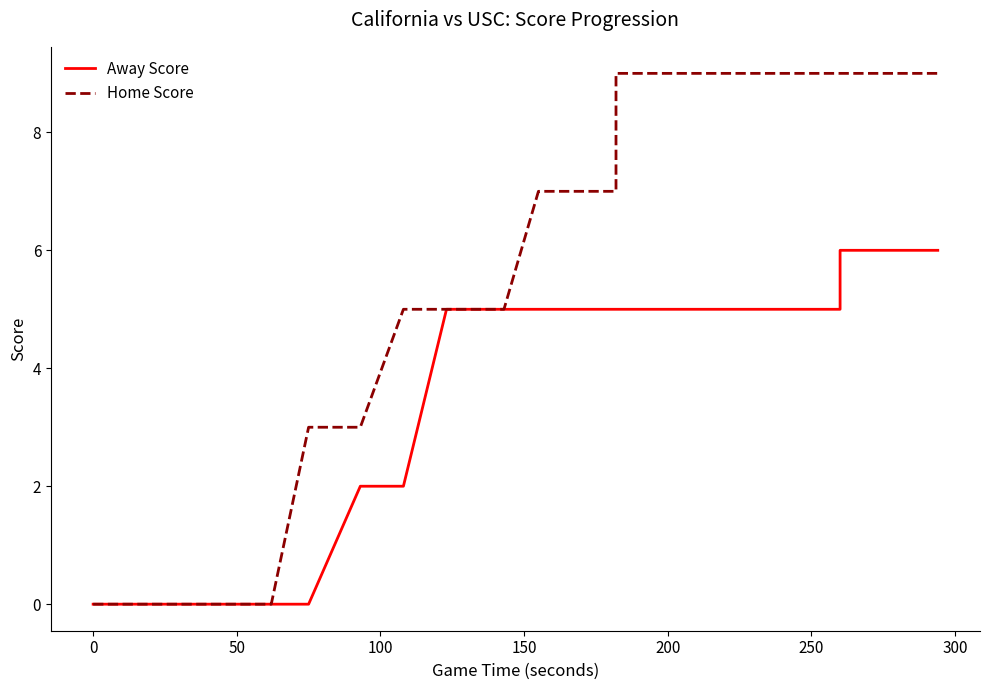

What is the value of the Away Score point at the 39th from the left?

6